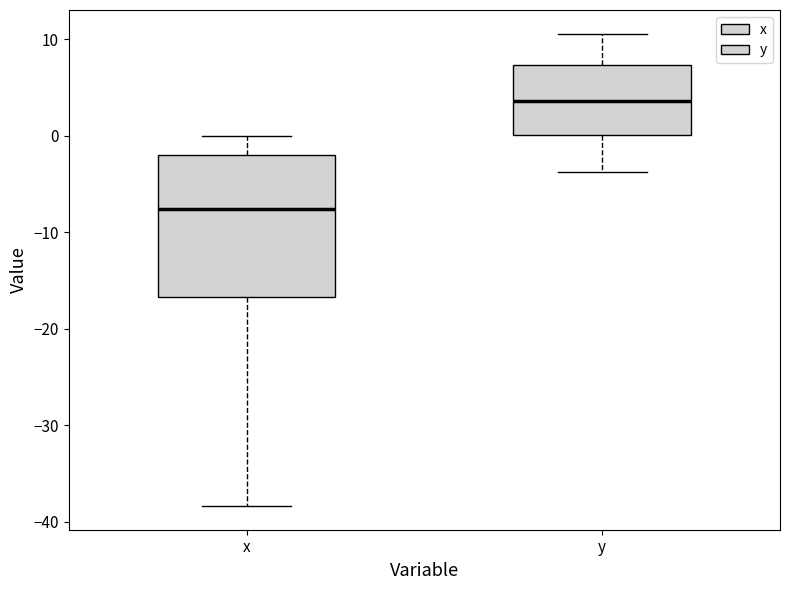

Which box has the lowest median line?

x